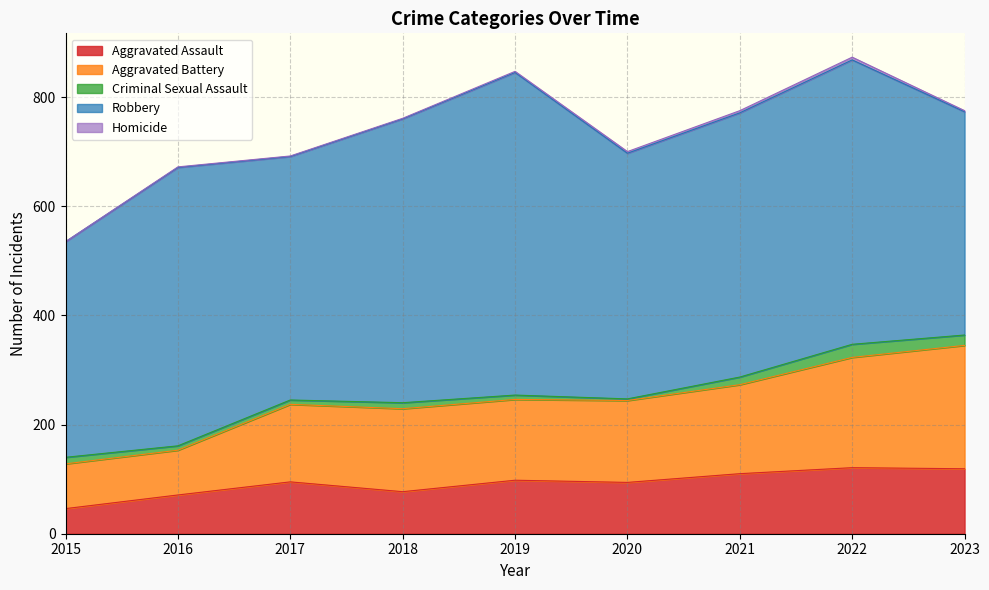

Does the chart have visible grid lines?

Yes